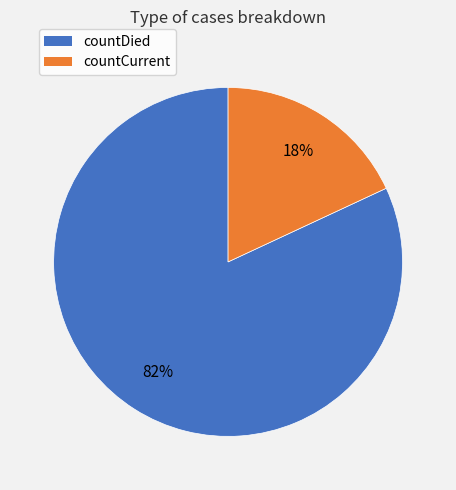

Is there any slice that represents more than half of the pie?

Yes